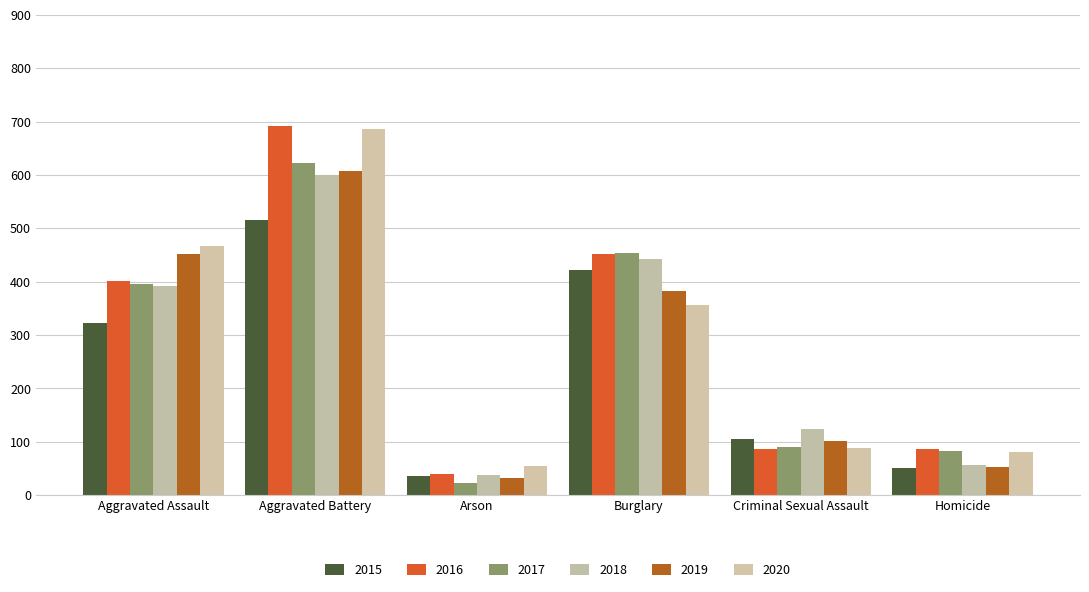

Reading right to left, what are all the values shown in this chart?

2015: 50	105	421	35	515	323
2016: 87	87	451	40	691	402
2017: 82	91	453	23	623	396
2018: 56	123	443	37	600	392
2019: 53	102	383	32	608	452
2020: 81	89	357	55	686	466